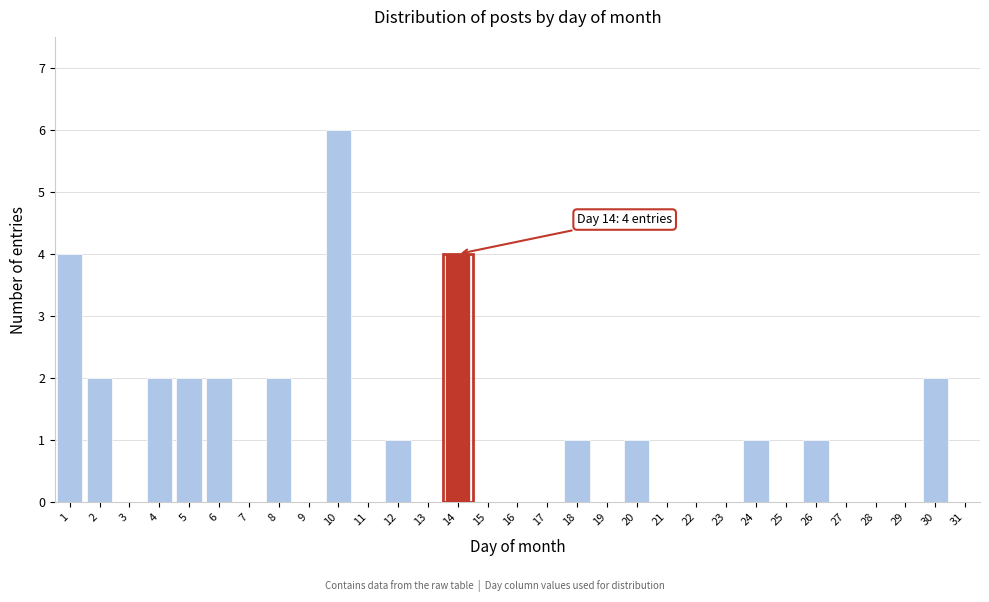

At which category does the chart reach its peak across all series?

10